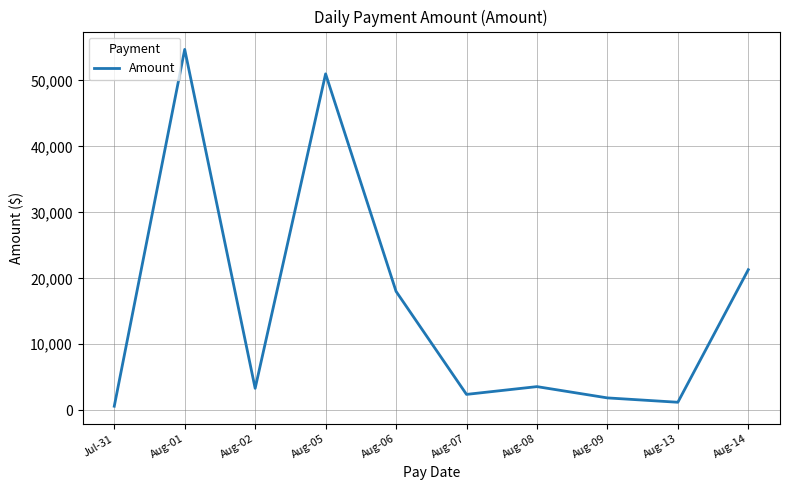

How many values exceed 3578?

5